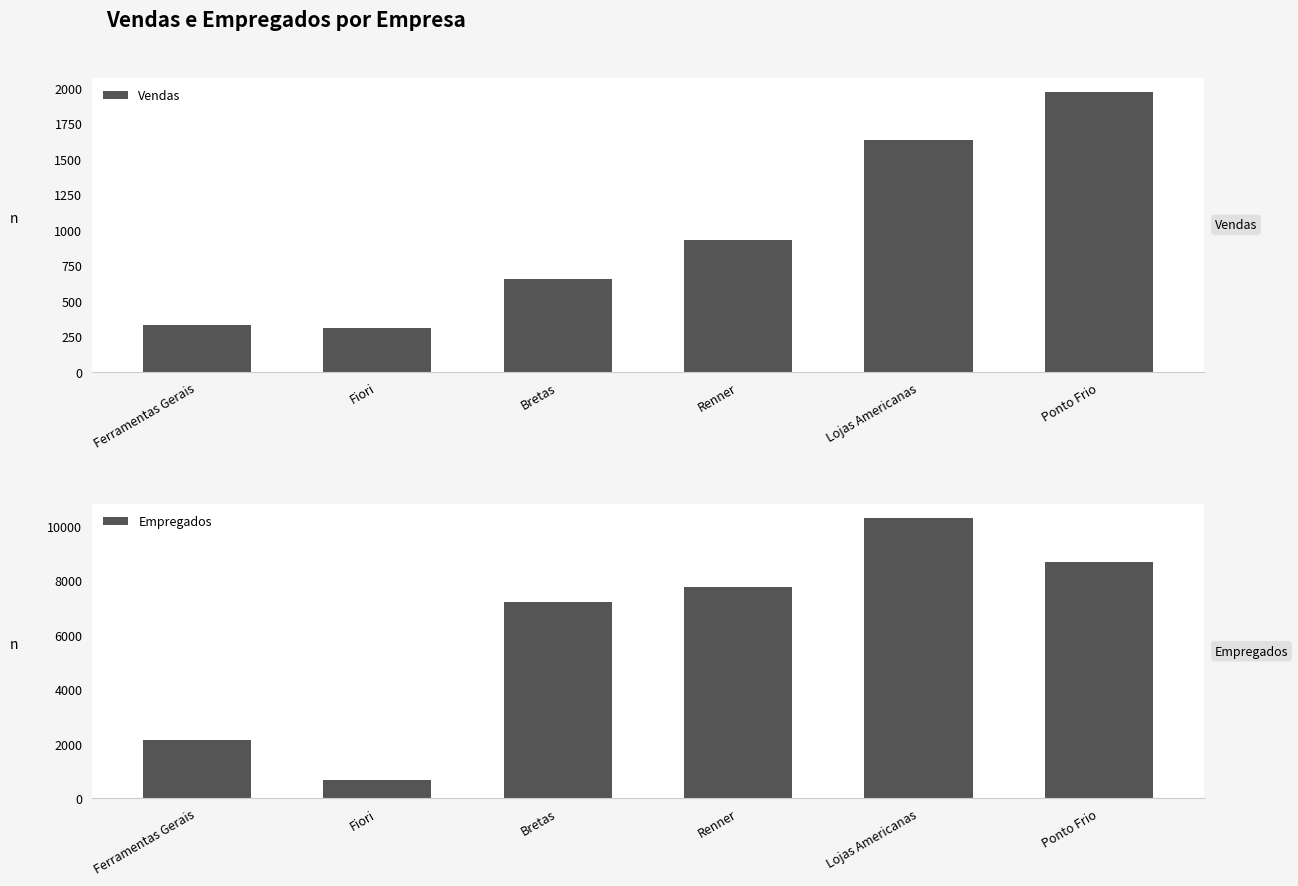

What is the maximum value shown in the chart?

10281.0